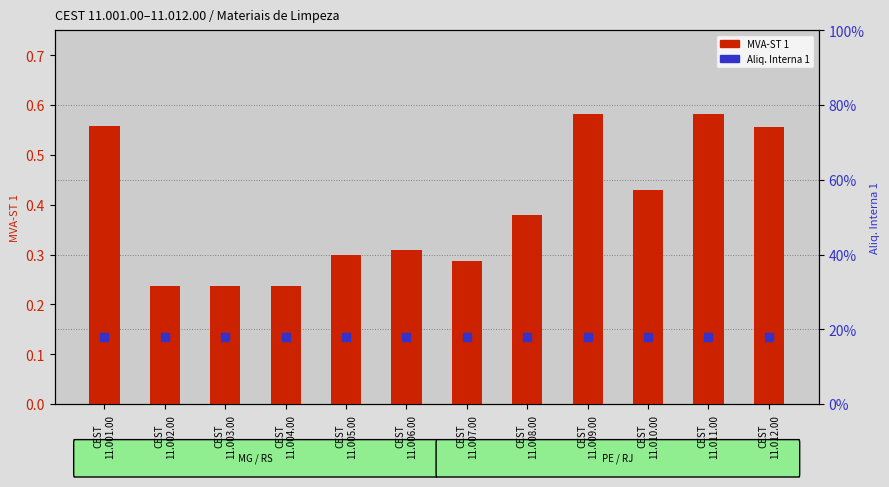

At which category is the sum across all series the highest?

CEST
11.009.00